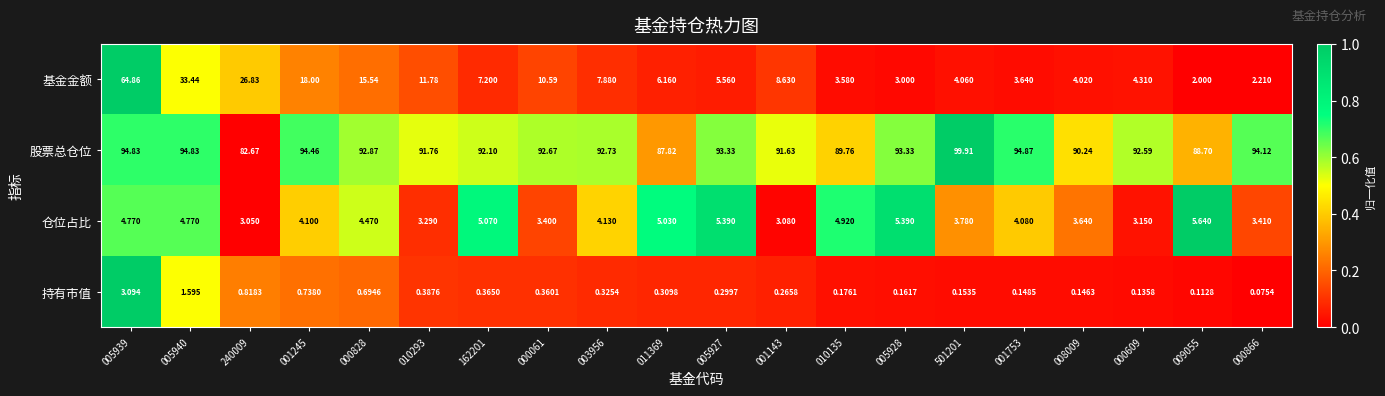

Which series has the largest total across all categories?

股票总仓位